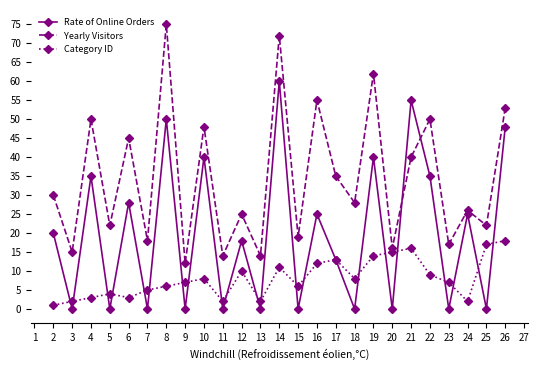

The Yearly Visitors series shows 62 at 19. True or false?

True